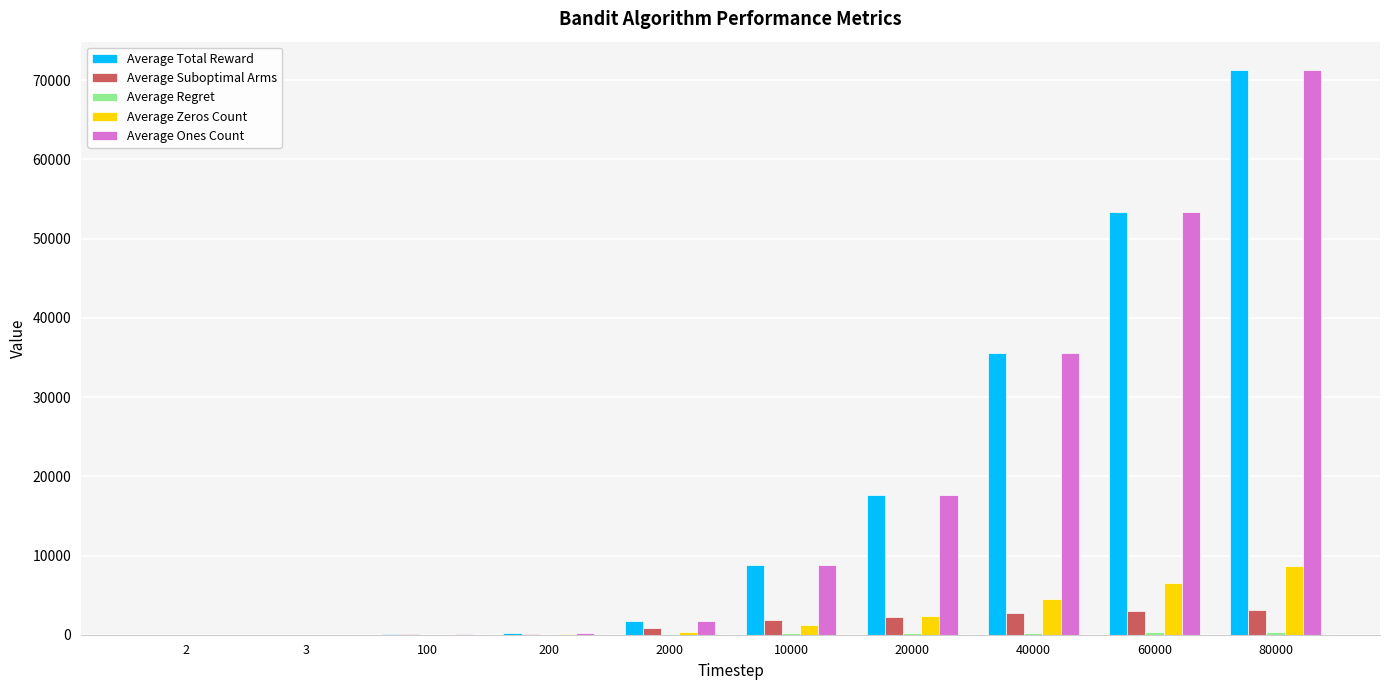

What is the spread (max minus min) of values at 200?

156.1